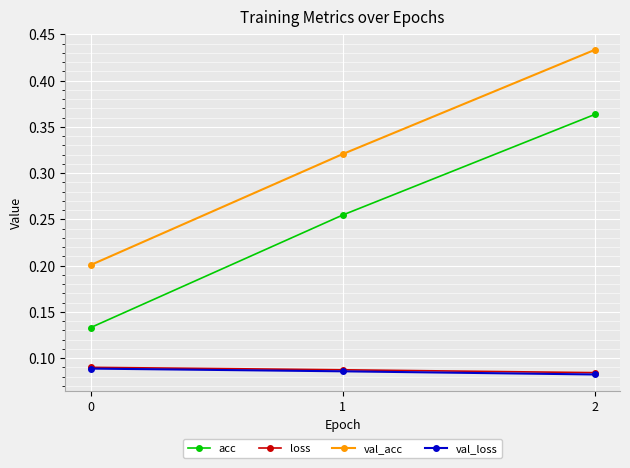

The value of val_loss at 2 is 0.0. True or false?

False